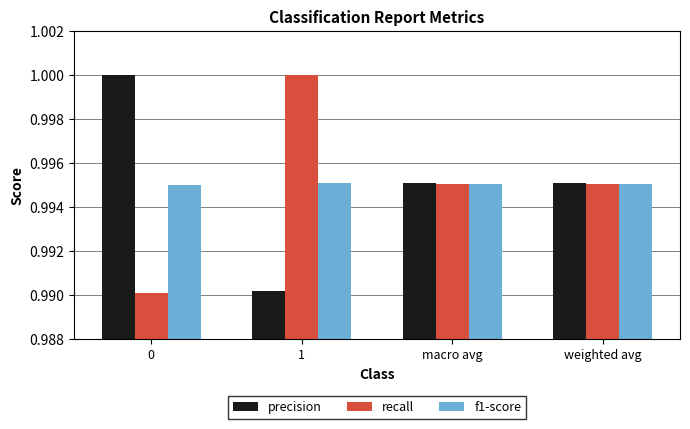

What is the sum of the precision values at macro avg and 1?

2.0